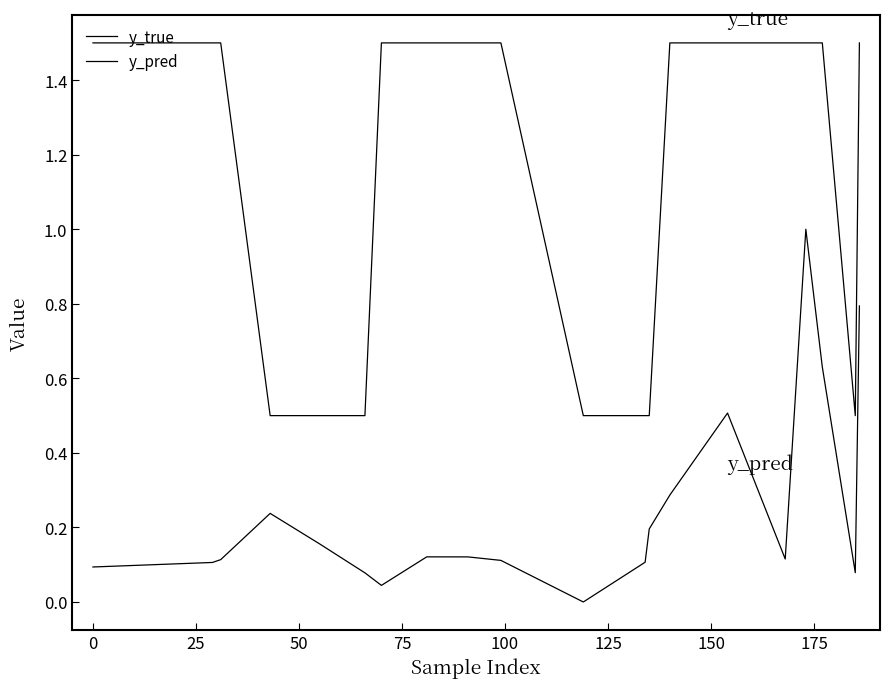

Does the chart display data point markers on the line(s)?

No